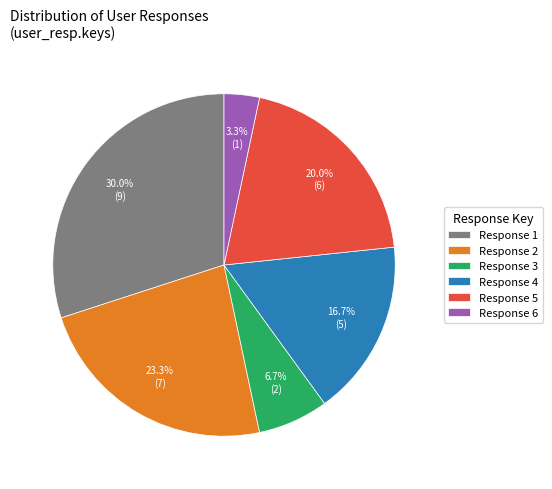

What percentage is NOT represented by Response 1?

70.0%